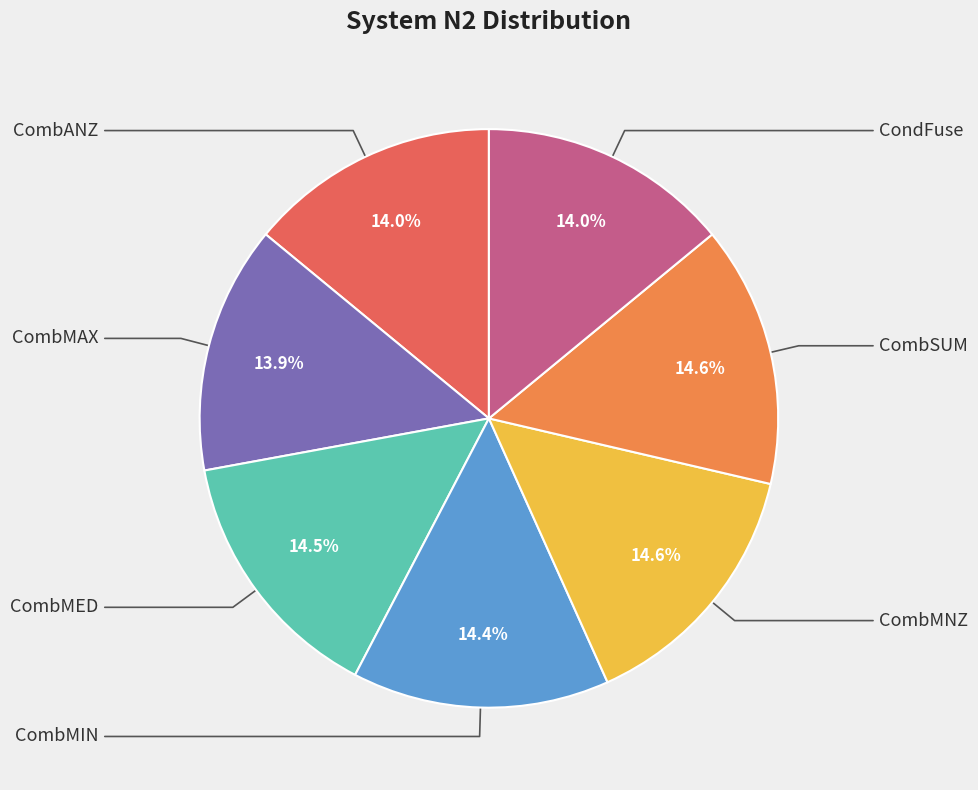

True or false: CombMAX accounts for 14% of the total.

True